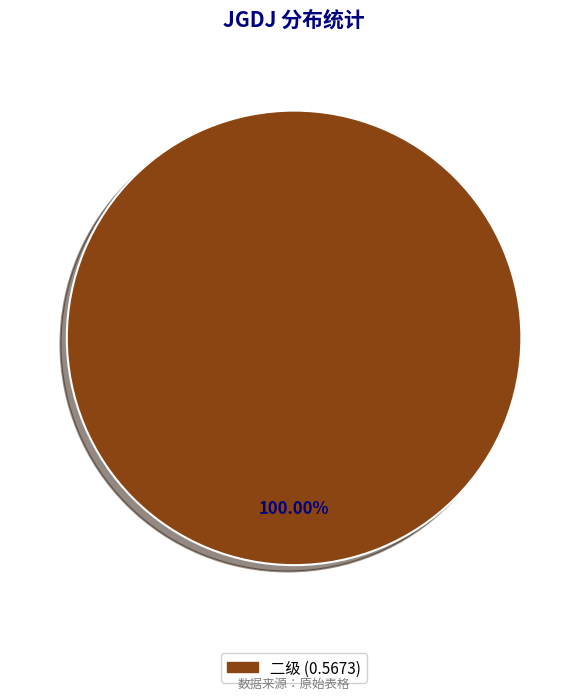

Does any single category account for the majority?

Yes